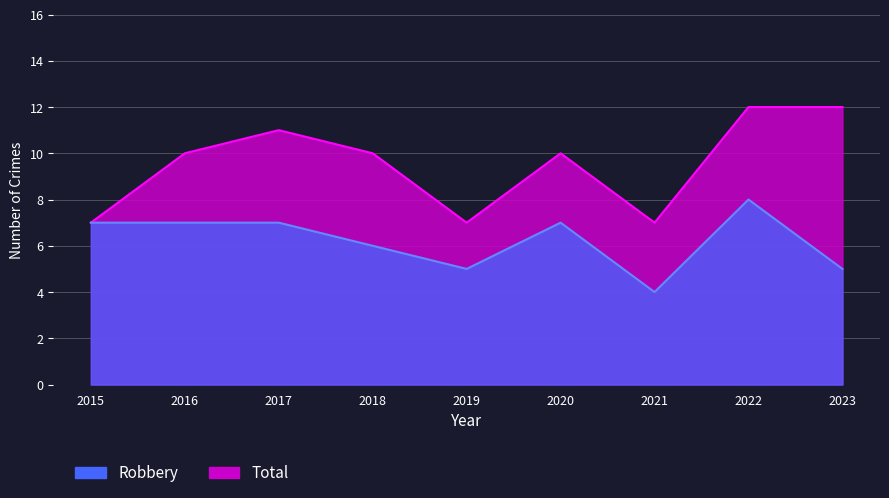

At which category is the sum across all series the highest?

2022